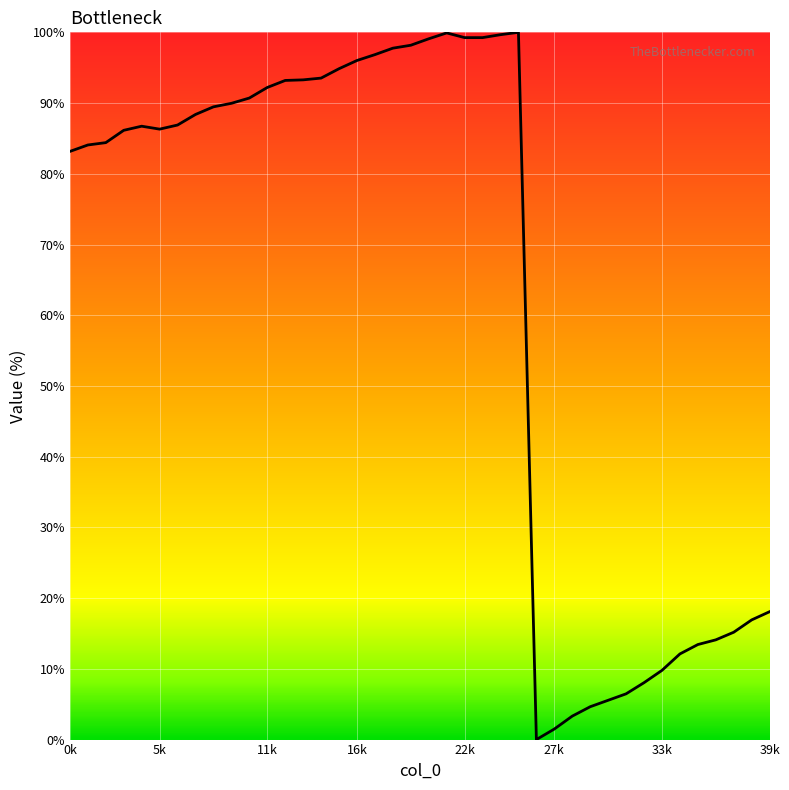

What is the maximum value shown in the chart?

100.0